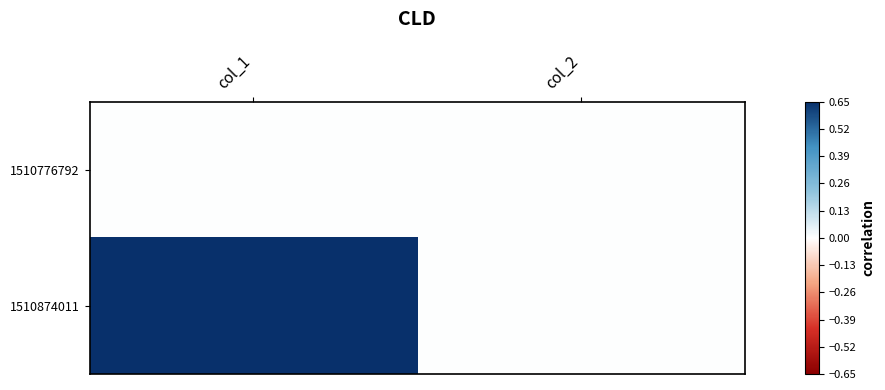

Reading left to right, list all the values displayed in this chart.

1510776792: col_1=0	col_2=0
1510874011: col_1=1	col_2=0